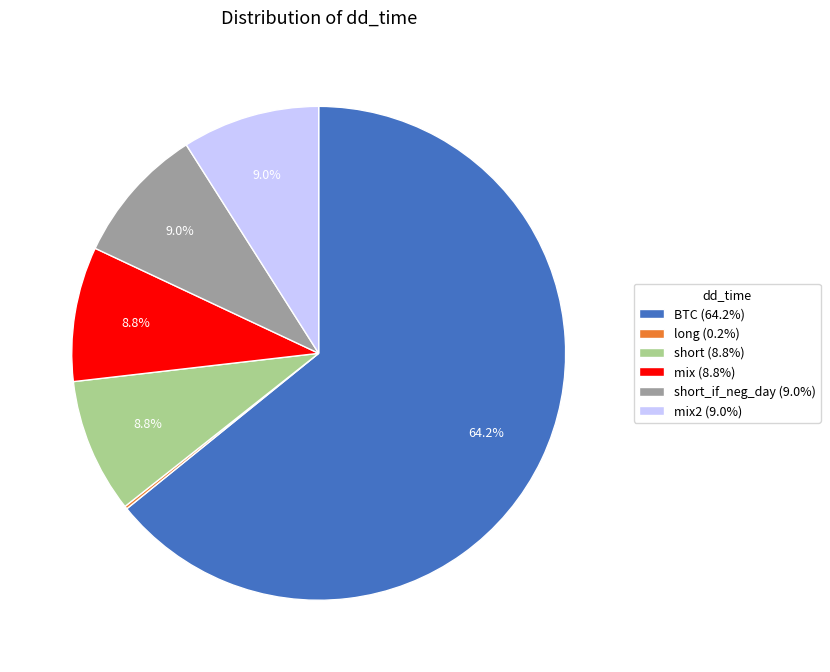

Does any single category account for the majority?

Yes